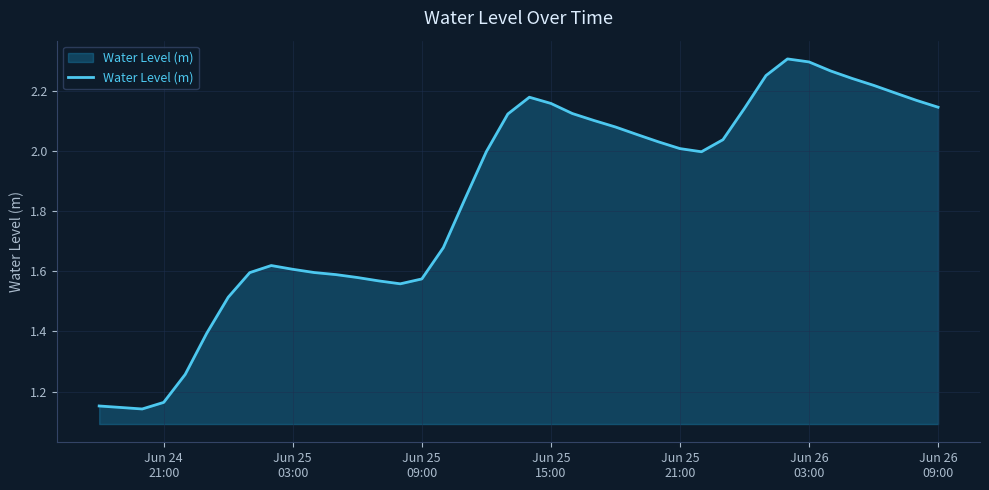

Does the chart have visible grid lines?

Yes